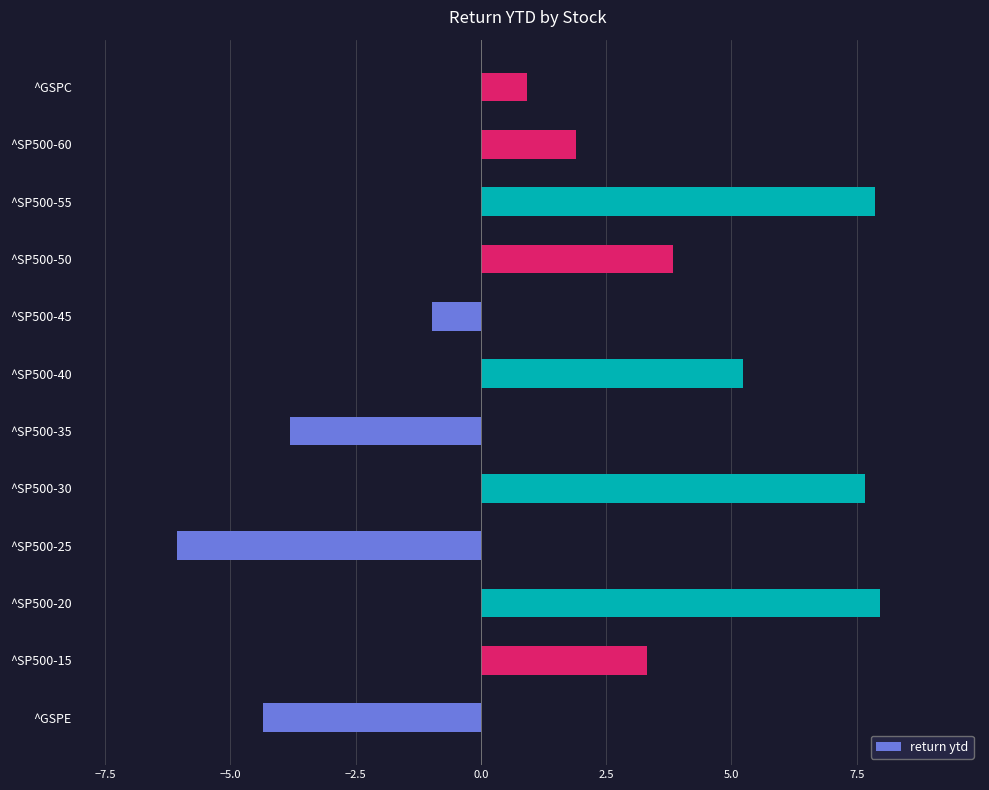

What is the smallest value displayed?

-6.1